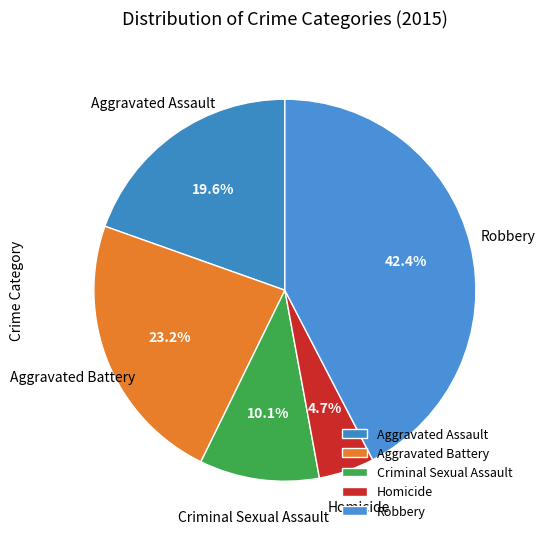

Approximately how many times larger is the value at Aggravated Assault compared to Aggravated Battery?

0.8